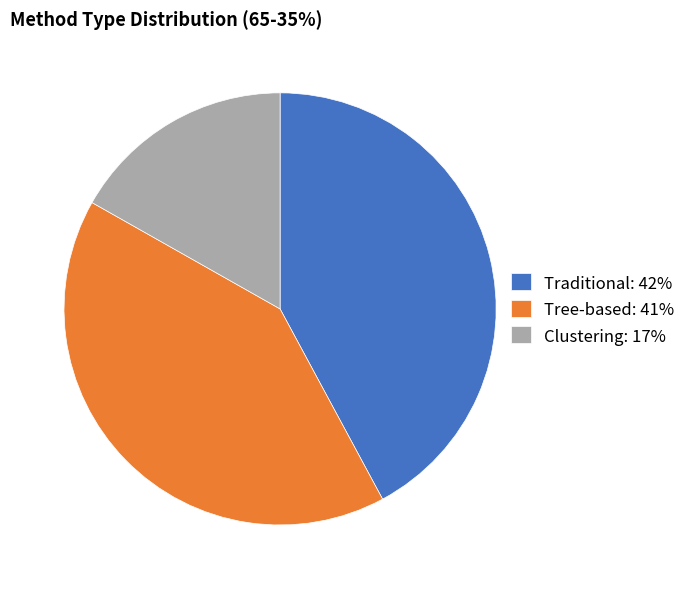

Does any single category account for the majority?

No